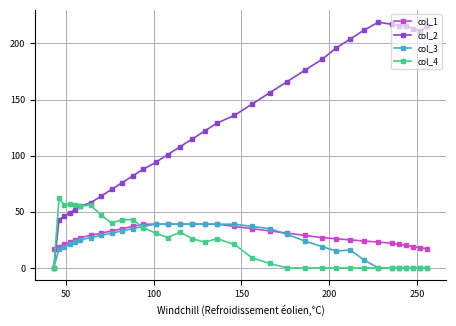

What is the value of the col_3 point at the 22nd from the left?

30